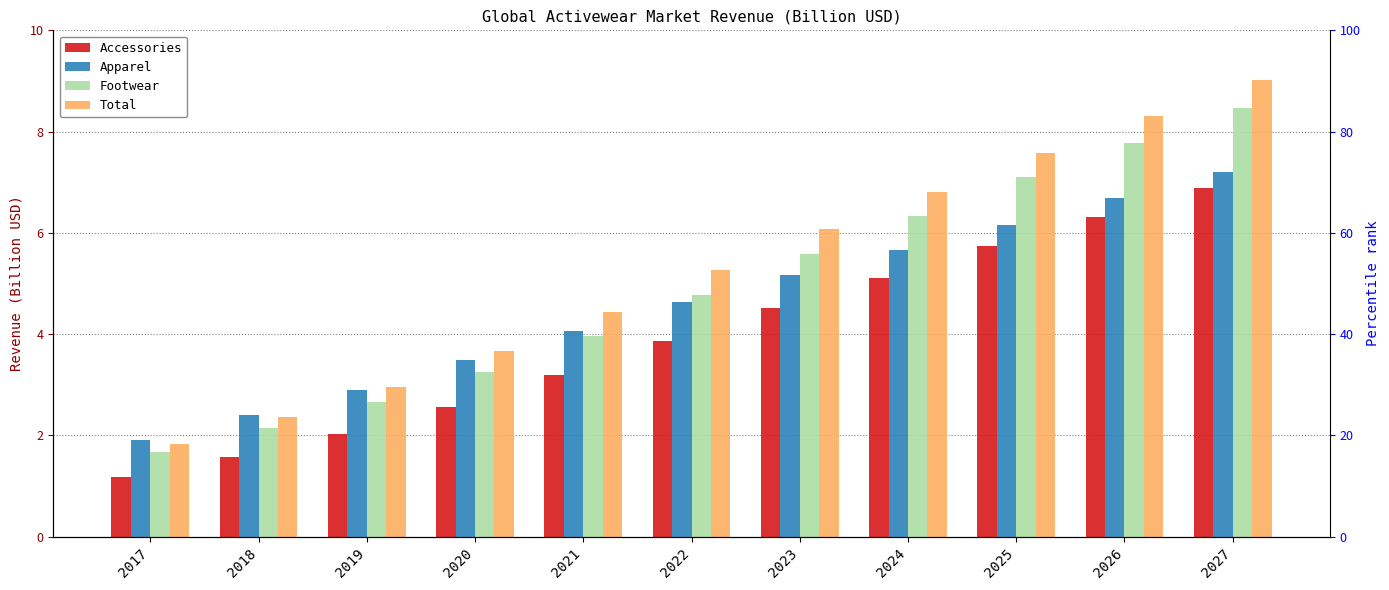

Which has a higher value, 2017 or 2023?

2023